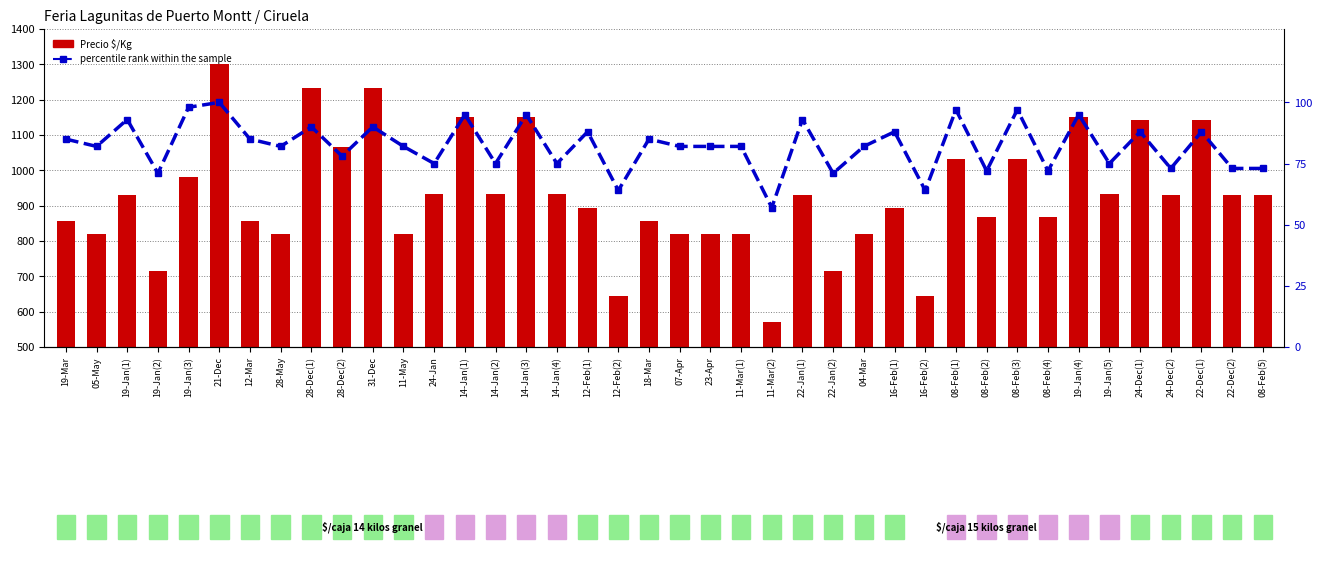

Rank the series at 08-Feb(4) from highest to lowest value.

Precio $/Kg, percentile rank within the sample